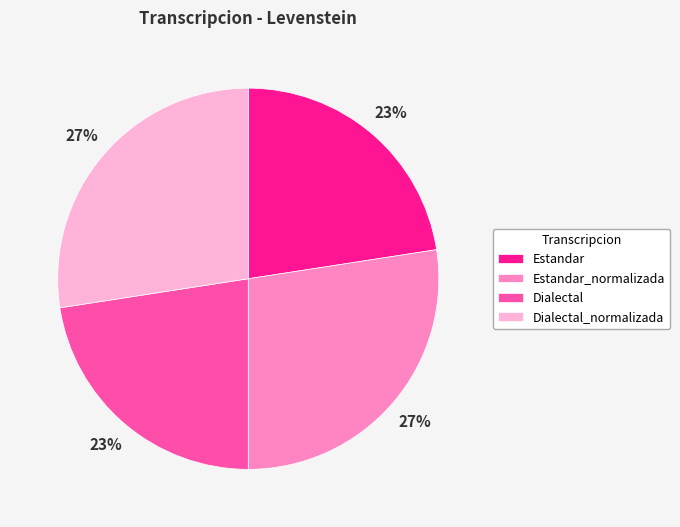

How many slices are in this pie chart?

4